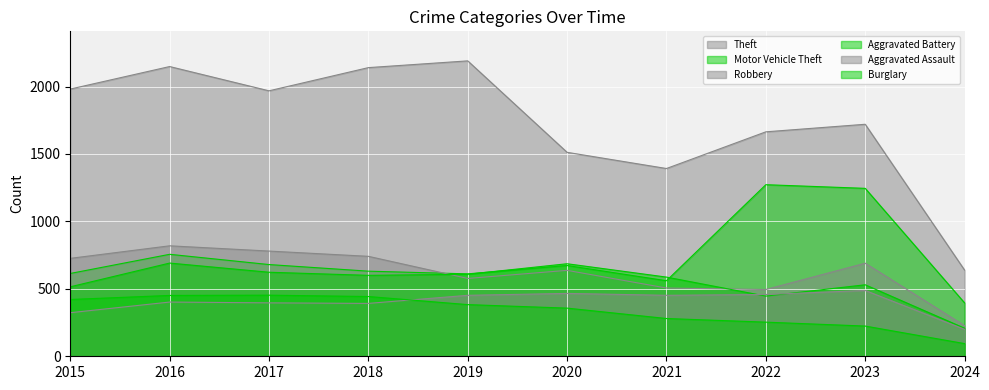

What is the value of the Motor Vehicle Theft point at the 8th from the left?

1272